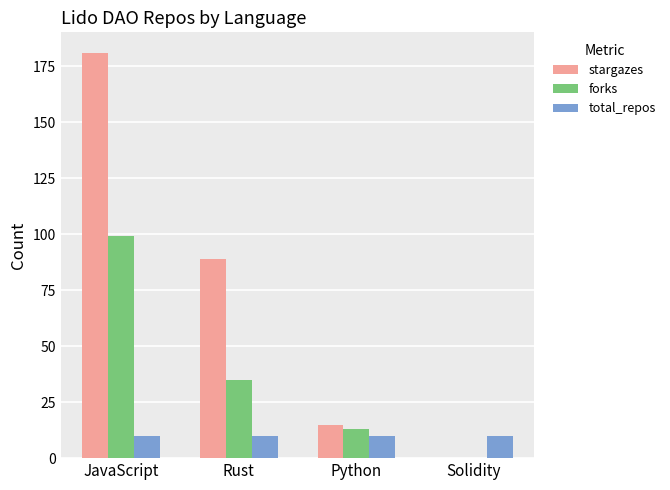

Are the bars horizontal?

No